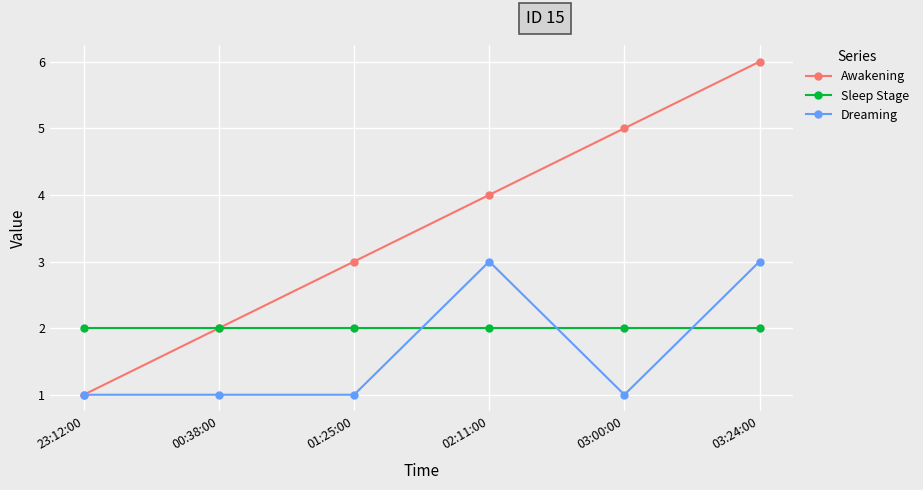

What is the difference between the maximum and minimum values in the Awakening series?

5